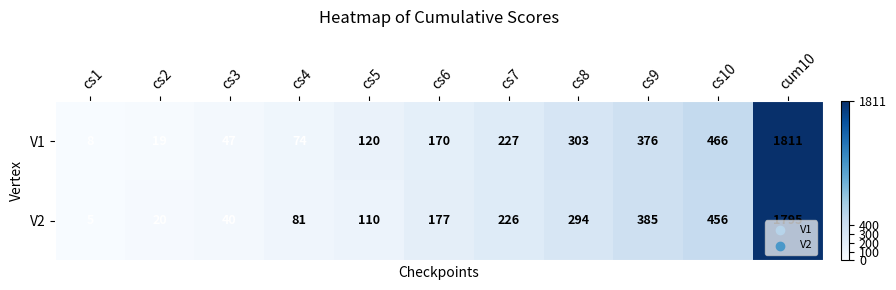

Which category has the highest value in the V1 series?

cum10